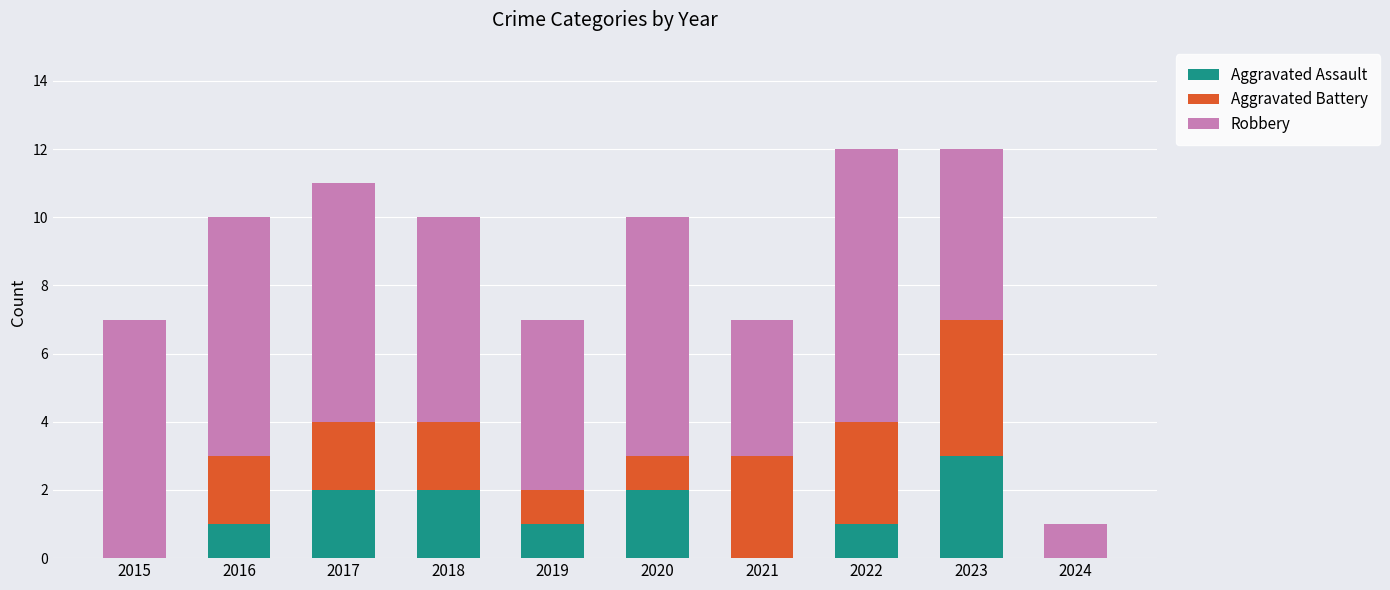

Is it true that Aggravated Assault equals 0 at 2015?

True